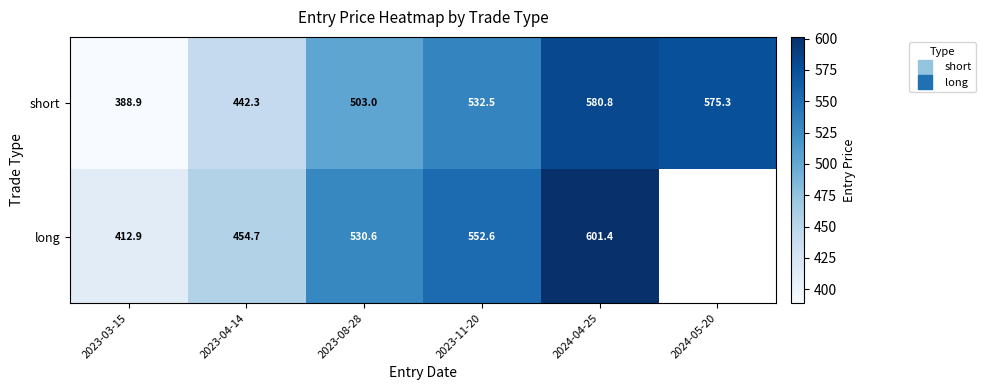

What is the minimum value shown in the chart?

388.9